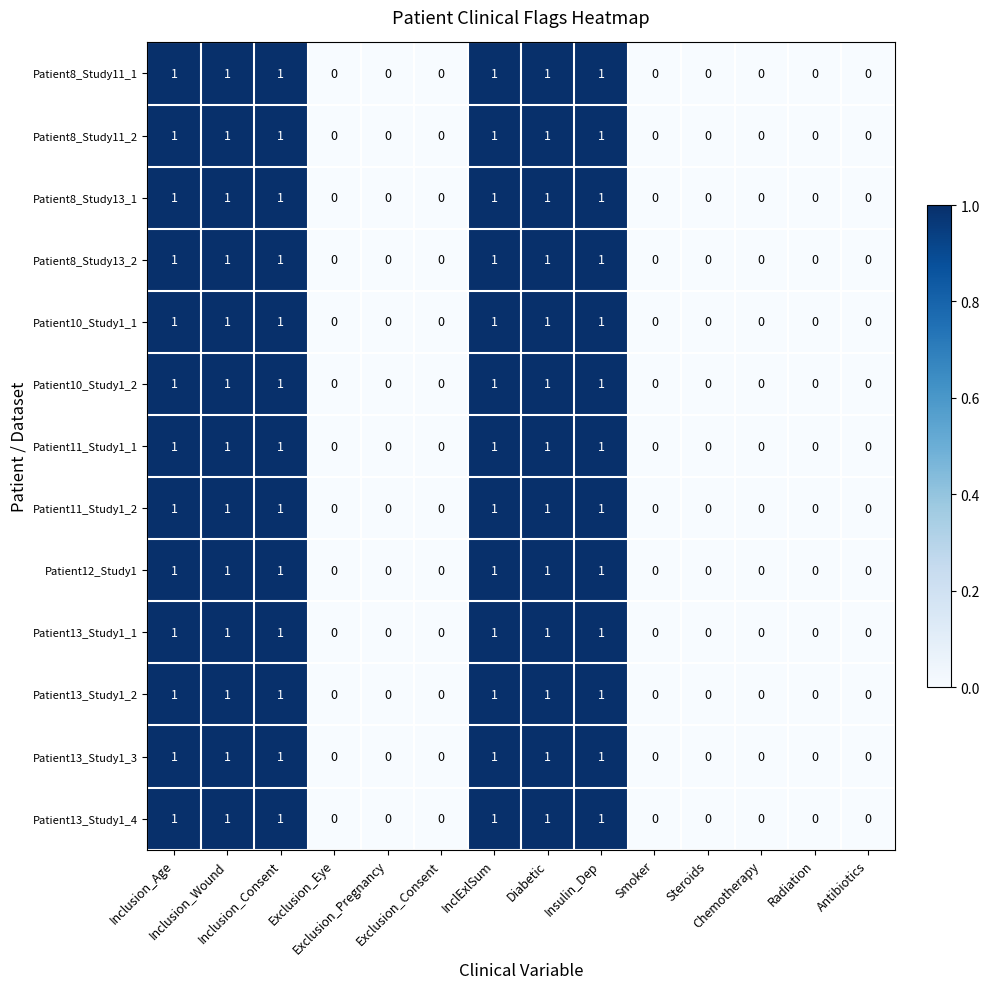

Count the Patient10_Study1_2 values in the range 0 to 1.

14